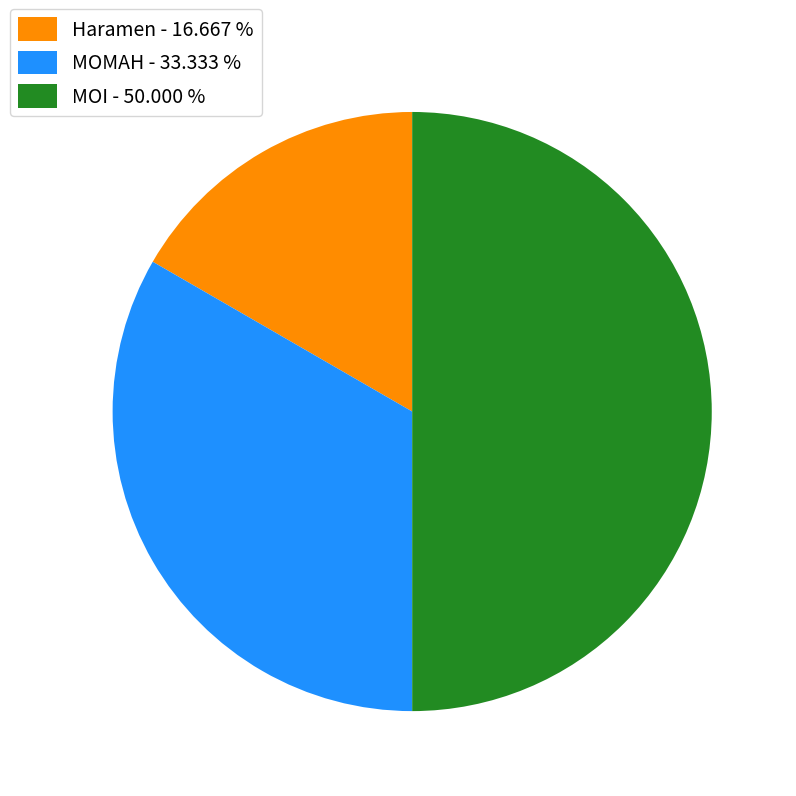

True or false: MOMAH accounts for 46% of the total.

False